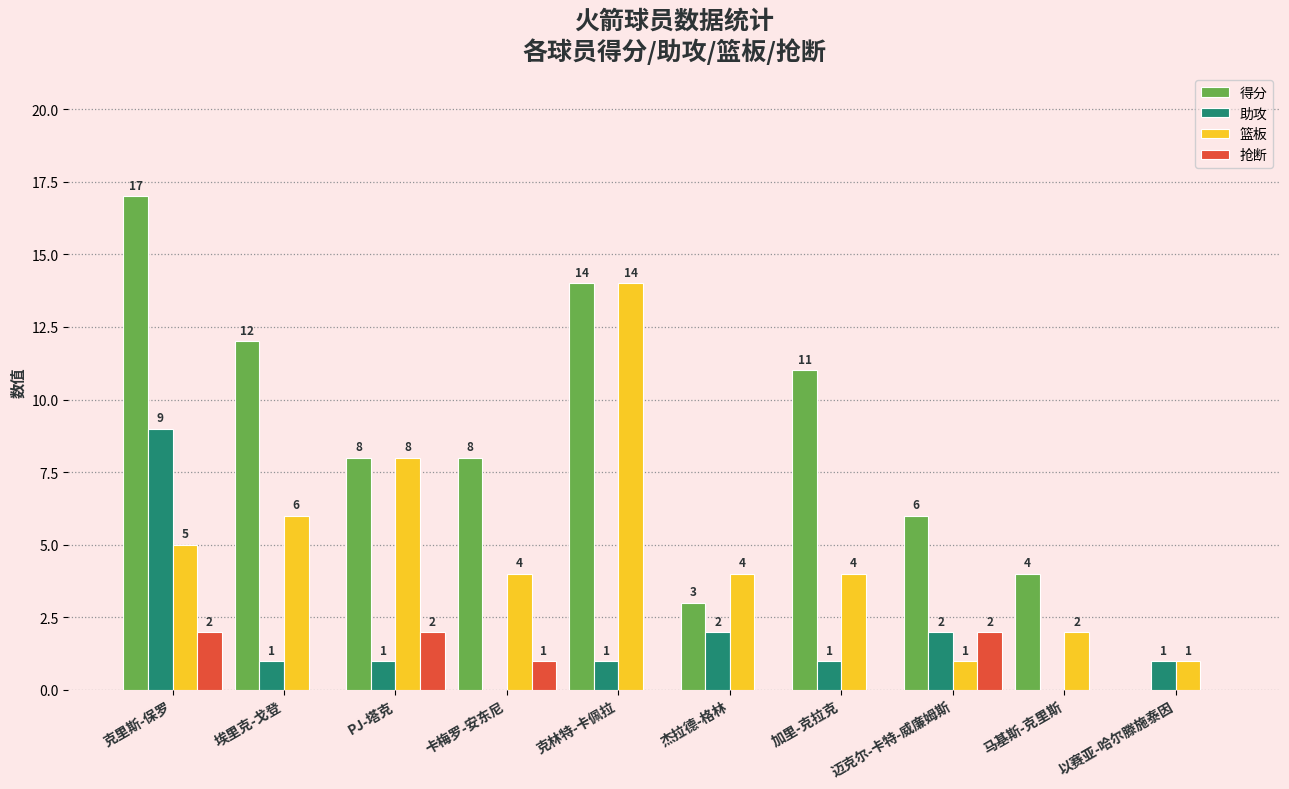

Reading right to left, list all the values displayed in this chart.

得分: 以赛亚-哈尔滕施泰因=0	马基斯-克里斯=4	迈克尔-卡特-威廉姆斯=6	加里-克拉克=11	杰拉德-格林=3	克林特-卡佩拉=14	卡梅罗-安东尼=8	PJ-塔克=8	埃里克-戈登=12	克里斯-保罗=17
助攻: 以赛亚-哈尔滕施泰因=1	马基斯-克里斯=0	迈克尔-卡特-威廉姆斯=2	加里-克拉克=1	杰拉德-格林=2	克林特-卡佩拉=1	卡梅罗-安东尼=0	PJ-塔克=1	埃里克-戈登=1	克里斯-保罗=9
篮板: 以赛亚-哈尔滕施泰因=1	马基斯-克里斯=2	迈克尔-卡特-威廉姆斯=1	加里-克拉克=4	杰拉德-格林=4	克林特-卡佩拉=14	卡梅罗-安东尼=4	PJ-塔克=8	埃里克-戈登=6	克里斯-保罗=5
抢断: 以赛亚-哈尔滕施泰因=0	马基斯-克里斯=0	迈克尔-卡特-威廉姆斯=2	加里-克拉克=0	杰拉德-格林=0	克林特-卡佩拉=0	卡梅罗-安东尼=1	PJ-塔克=2	埃里克-戈登=0	克里斯-保罗=2